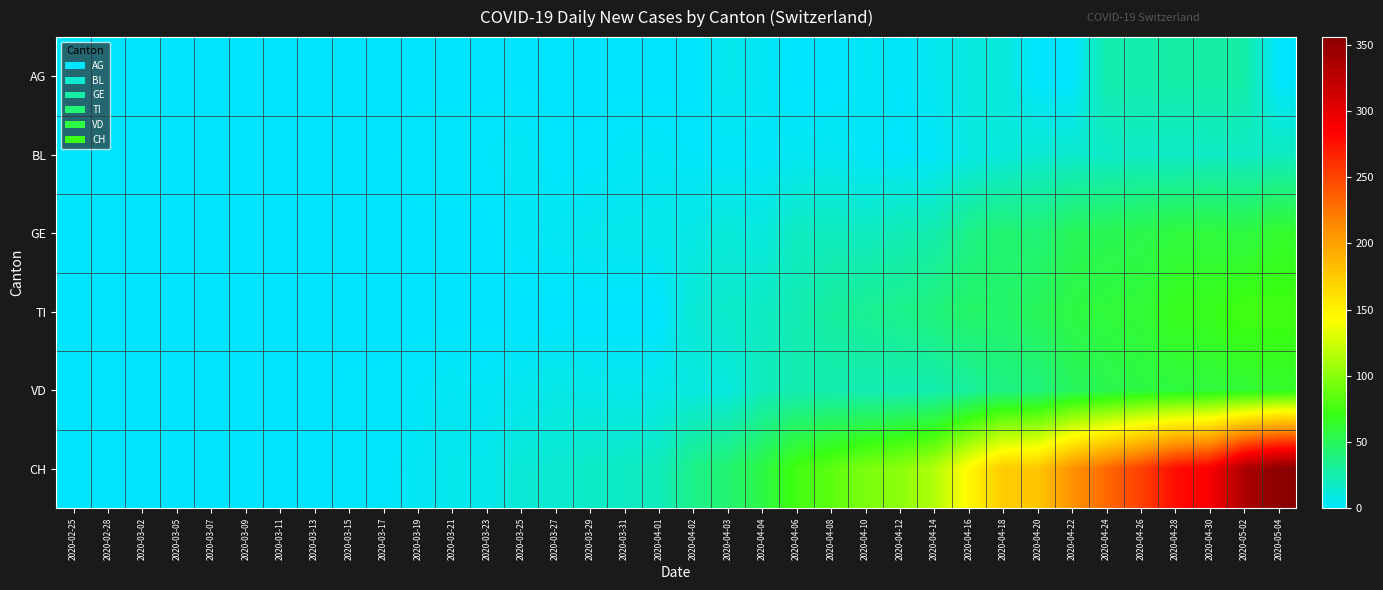

At which category is the sum across all series the highest?

2020-05-04